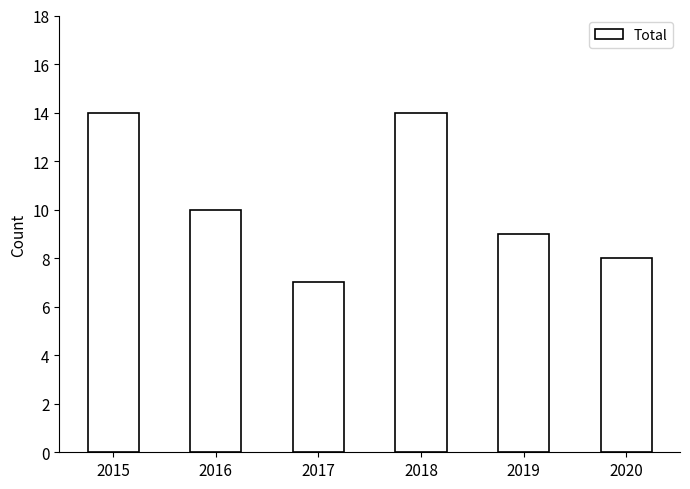

How many values are between 8 and 14?

5